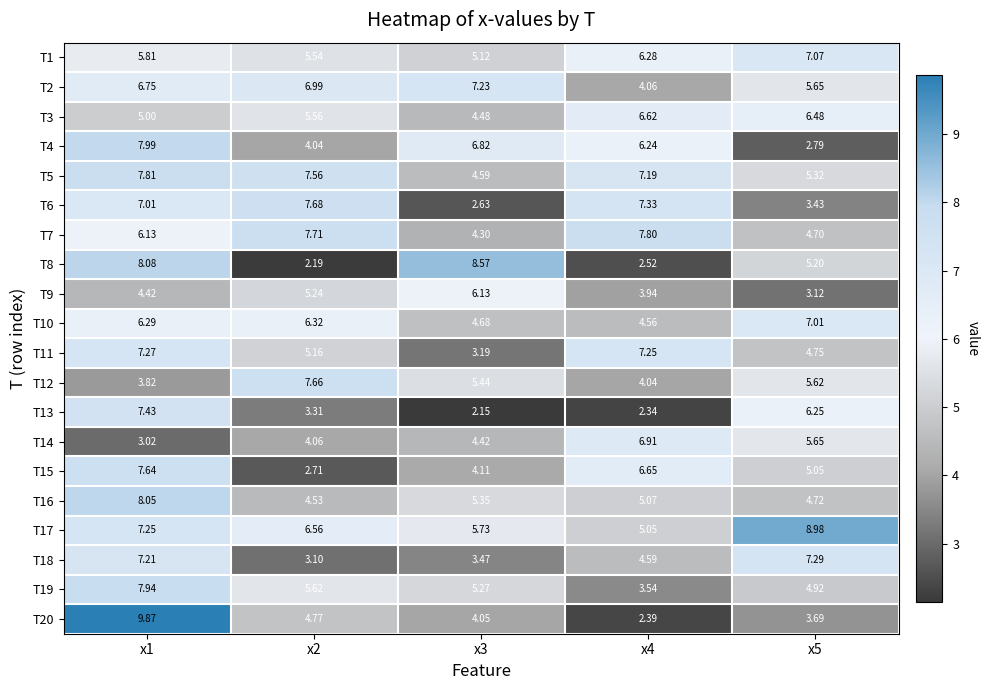

What is the greatest value displayed?

9.9